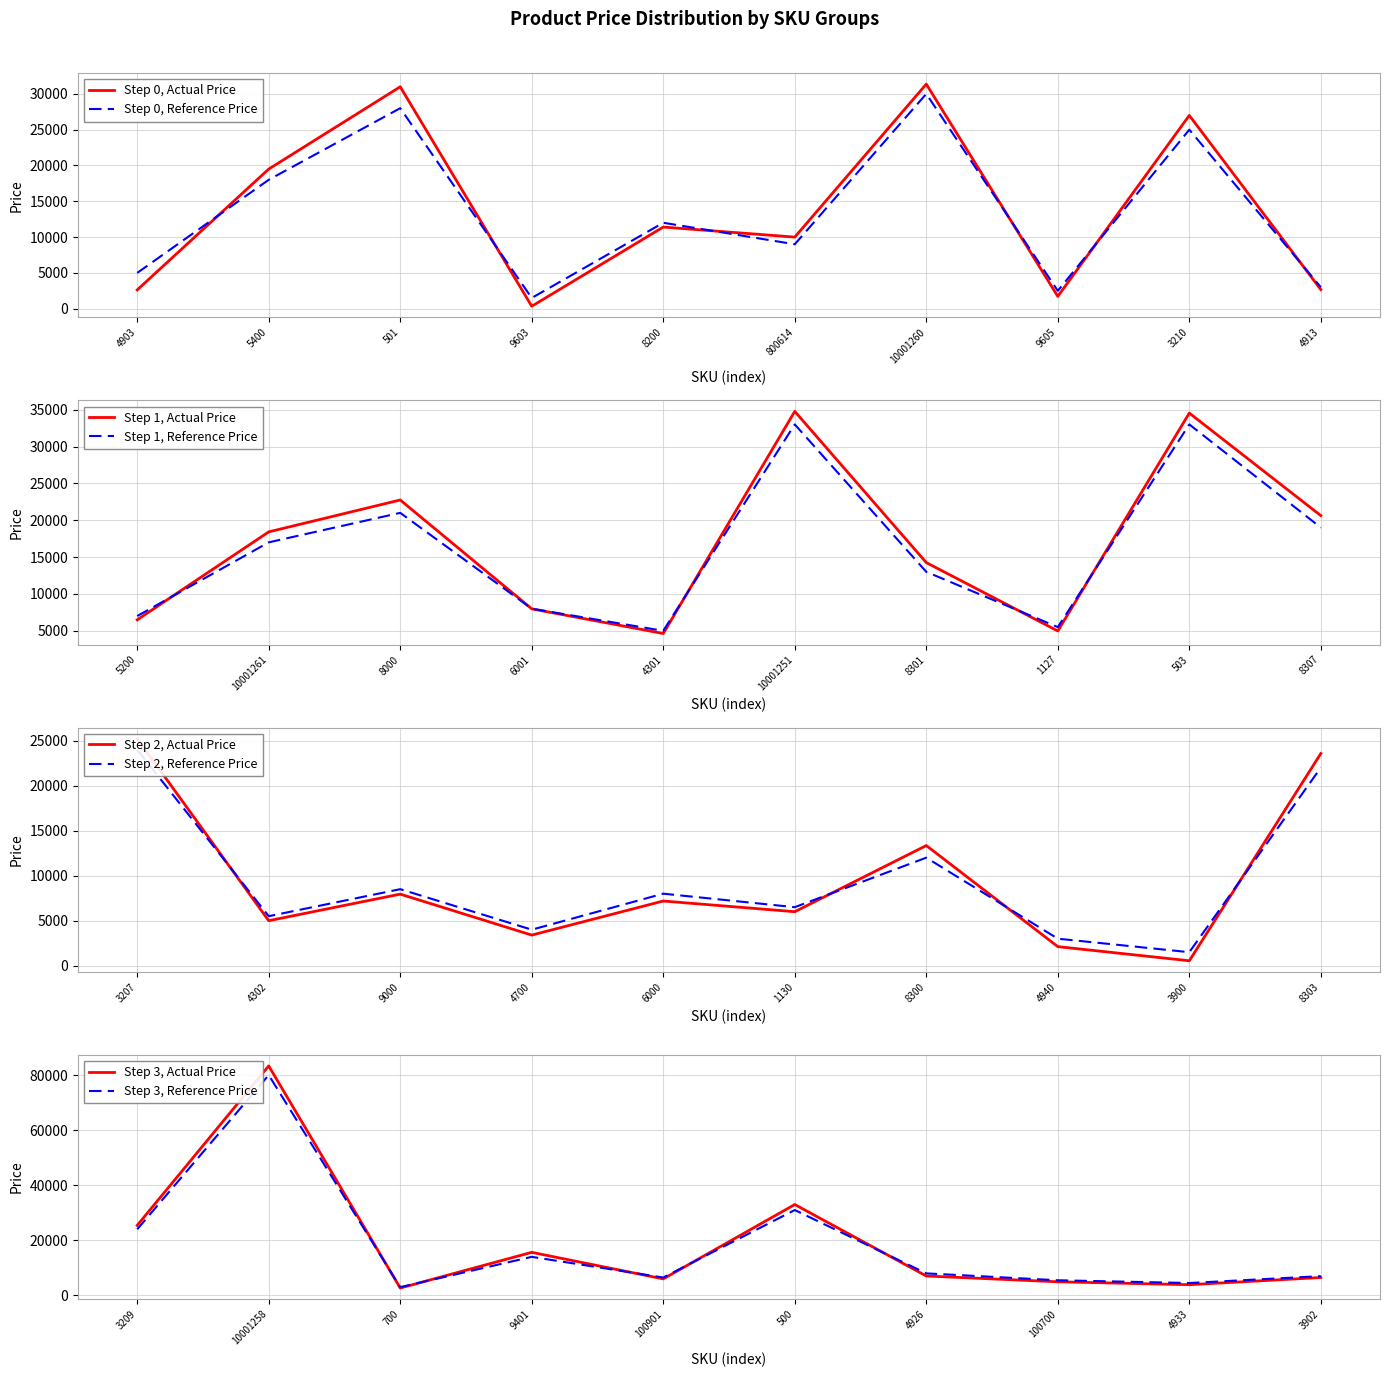

What is the sum of the price_smoothed values at 8307 and 4700?

23000